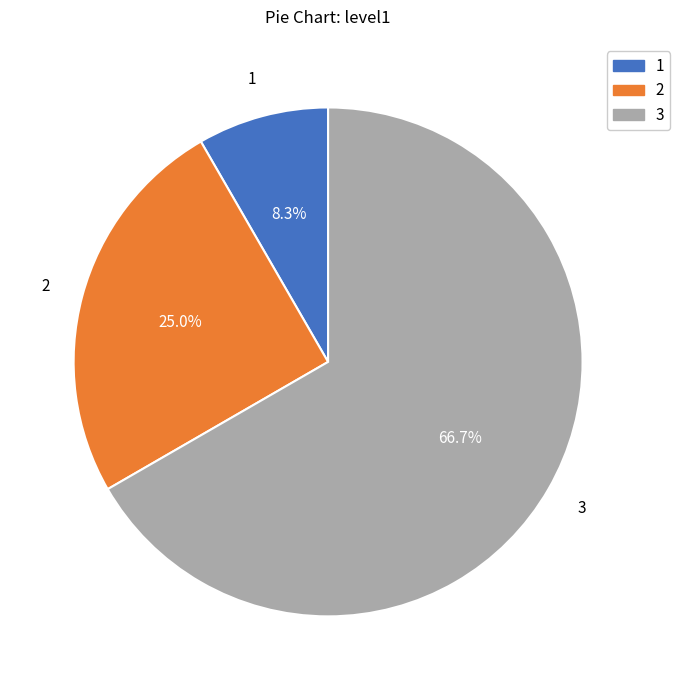

Count the number of slices in the pie.

3